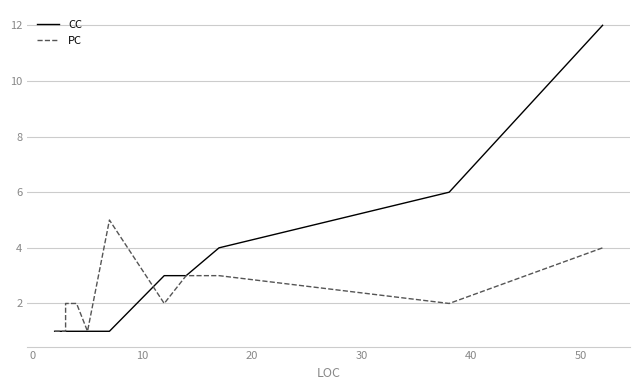

What are all the series names shown in the legend?

CC, PC